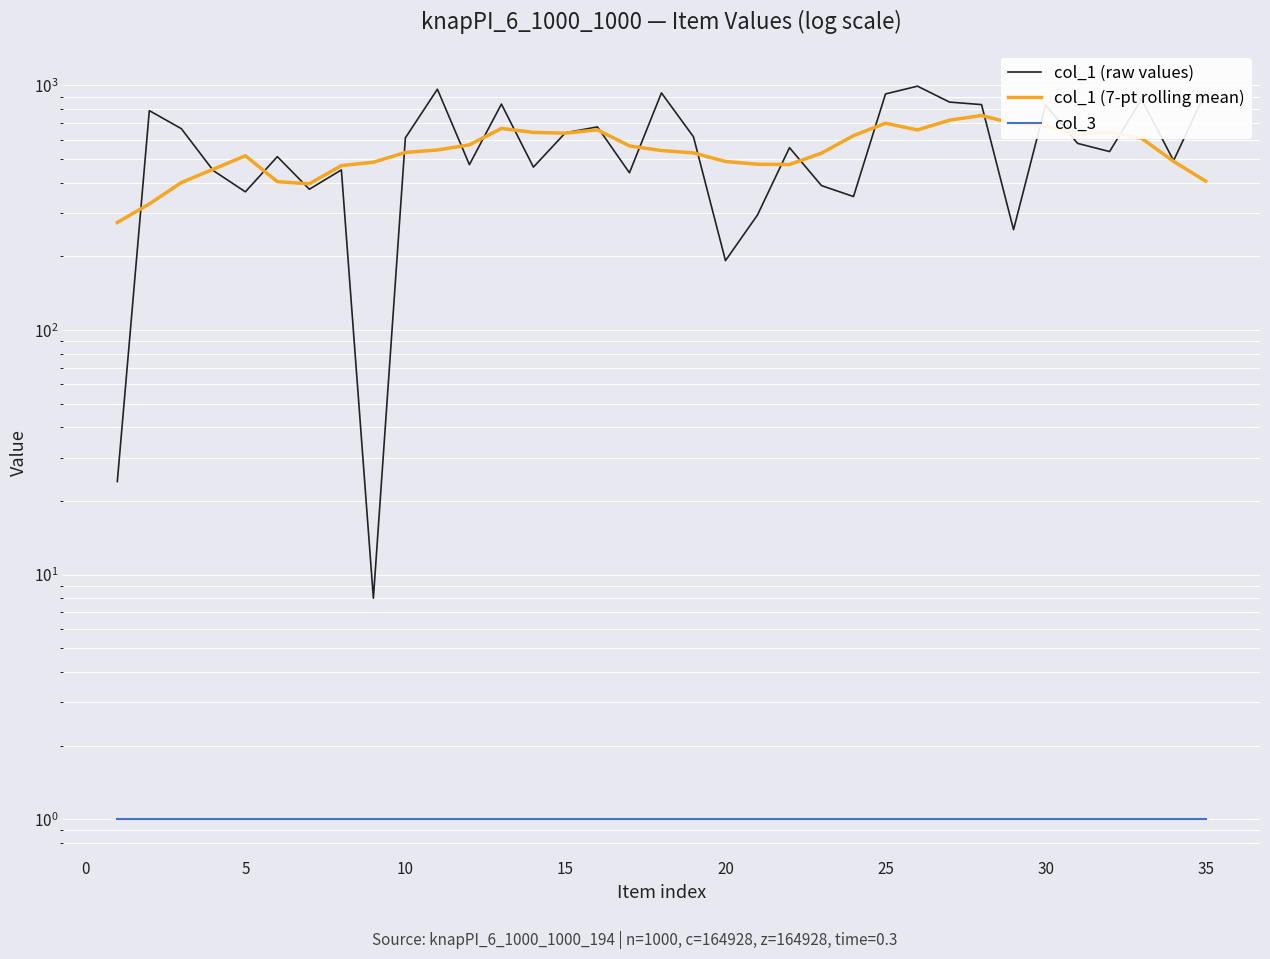

What is the value of the col_1 (raw values) point at the 27th from the left?

854.0